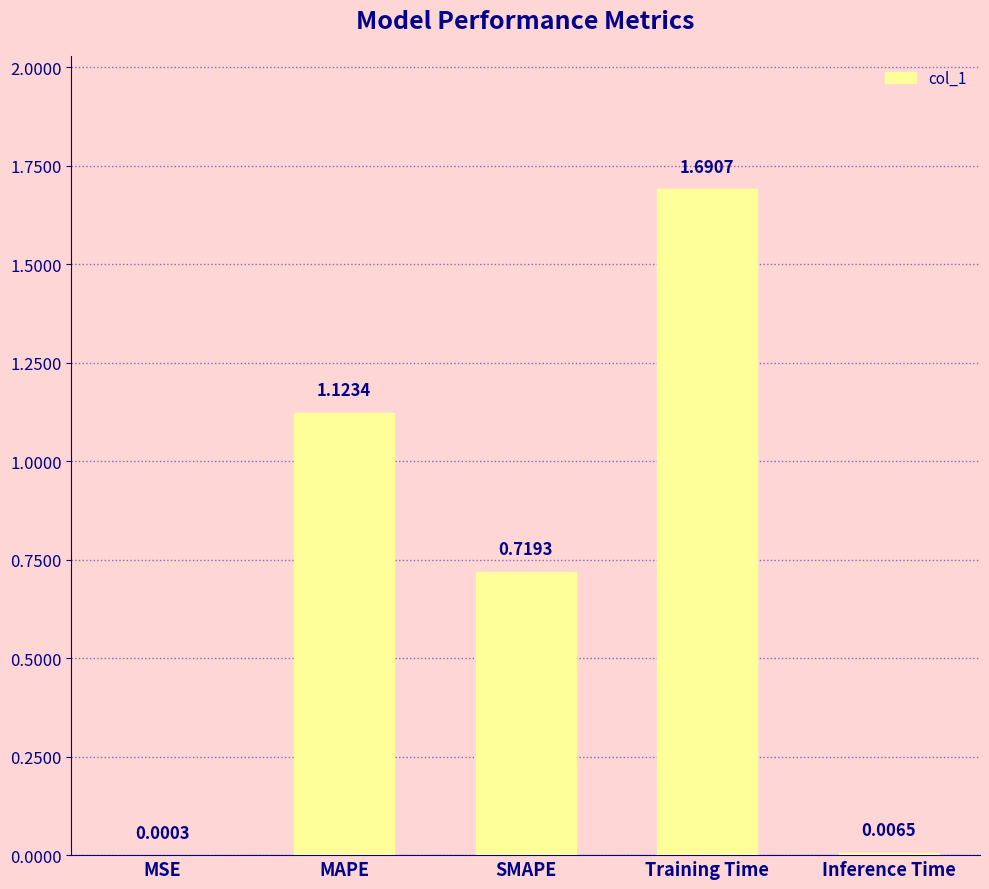

At which category does the chart reach its peak across all series?

Training Time